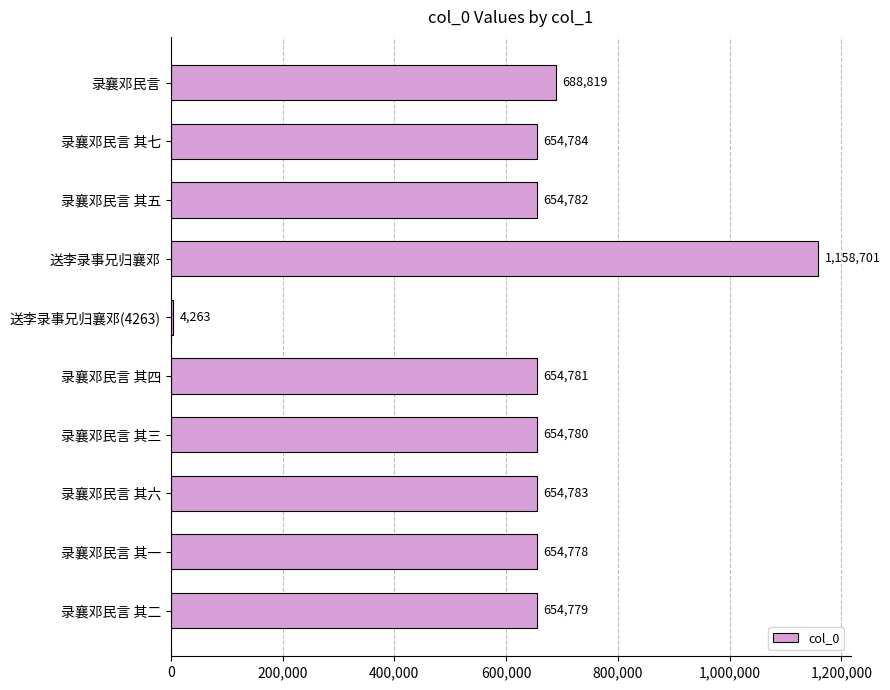

What is the average value?

643525